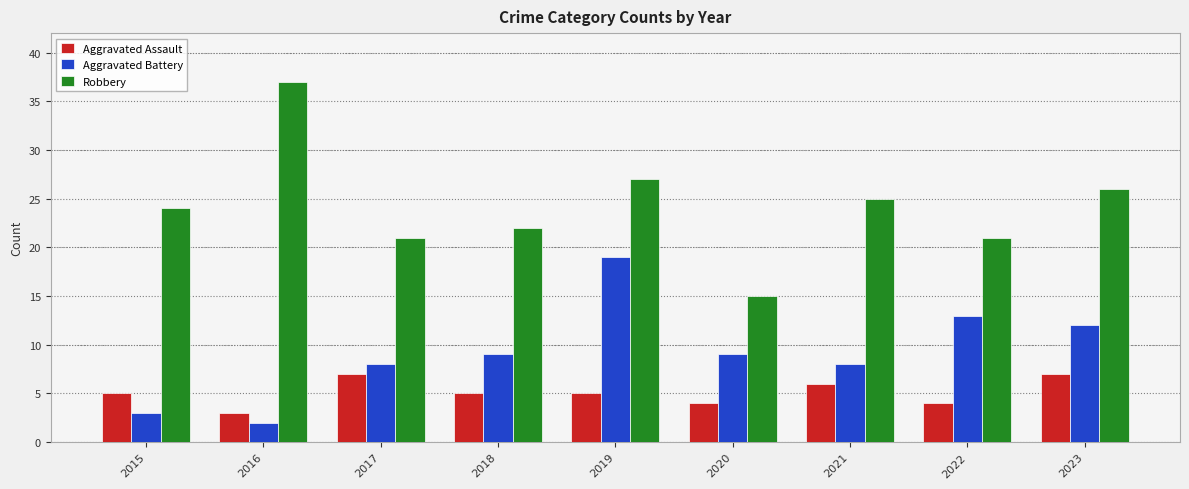

What is the difference between the Aggravated Assault values at 2023 and 2018?

2